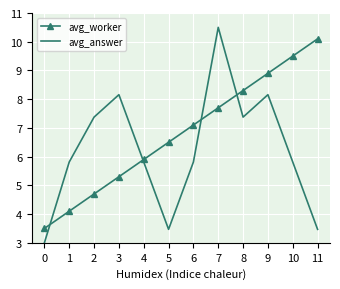

At how many categories does at least one series exceed 7?

8